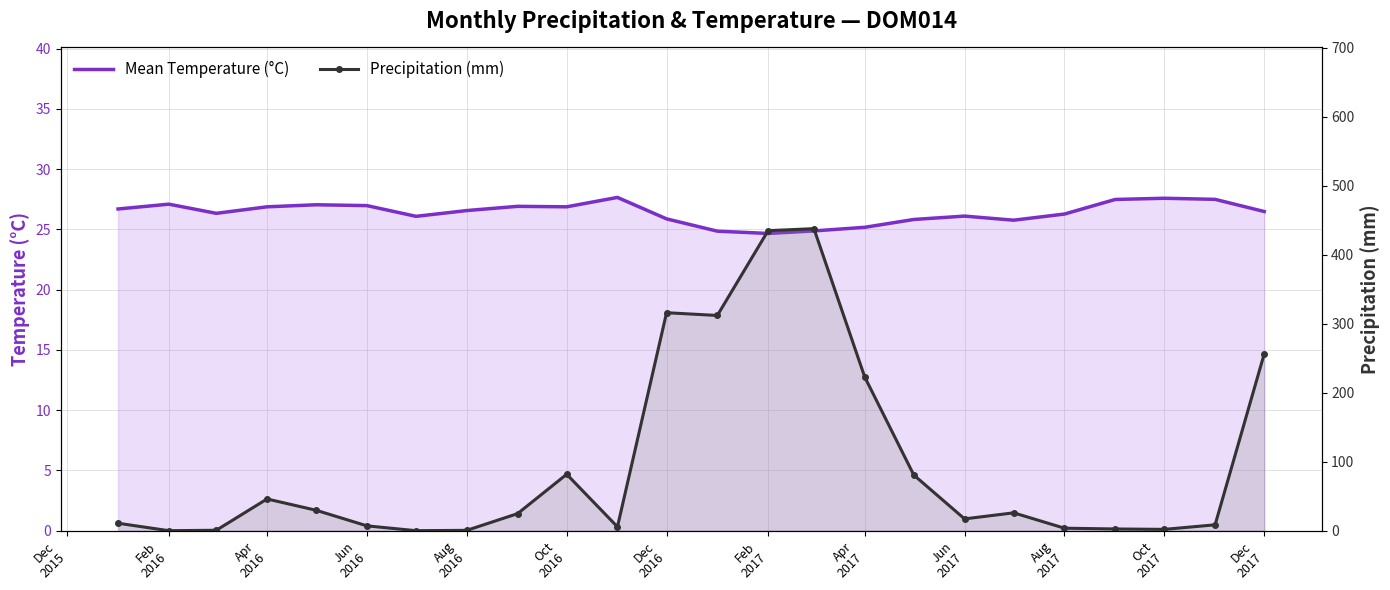

What position from the left is Dec 2016?

12